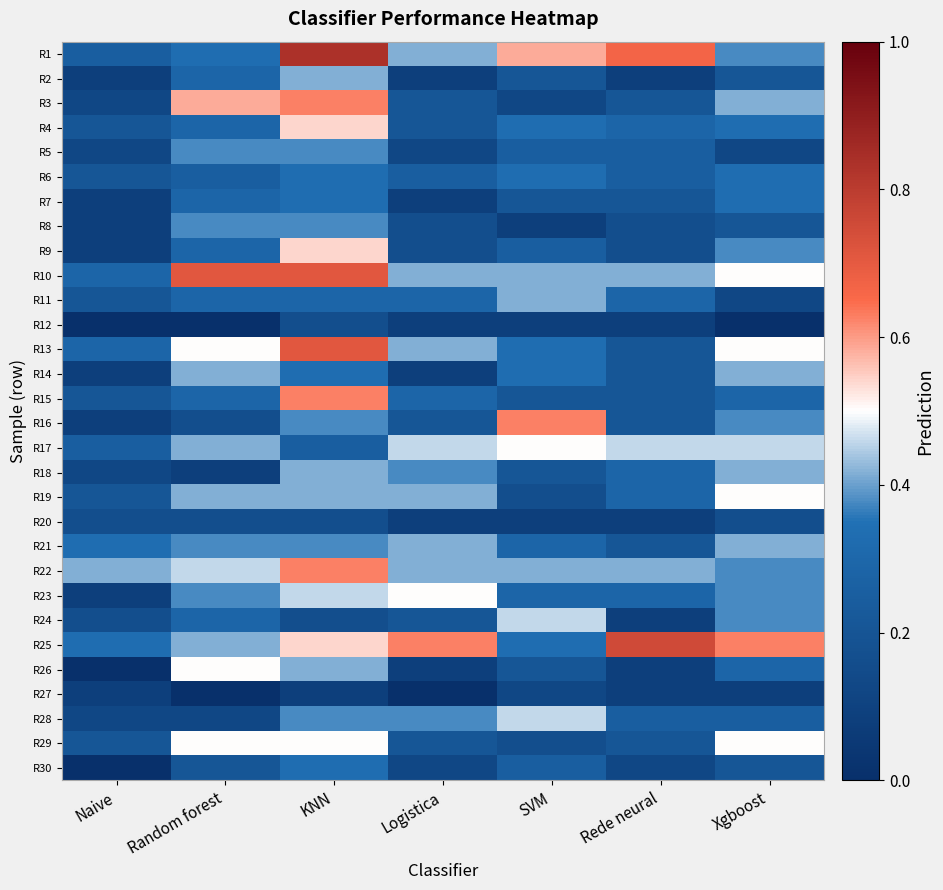

Reading left to right, what are all the values shown in this chart?

R1: Naive=0.2	Random forest=0.3	KNN=0.8	Logistica=0.4	SVM=0.6	Rede neural=0.7	Xgboost=0.4
R2: Naive=0.1	Random forest=0.3	KNN=0.4	Logistica=0.1	SVM=0.2	Rede neural=0.1	Xgboost=0.2
R3: Naive=0.1	Random forest=0.6	KNN=0.6	Logistica=0.2	SVM=0.1	Rede neural=0.2	Xgboost=0.4
R4: Naive=0.2	Random forest=0.3	KNN=0.5	Logistica=0.2	SVM=0.3	Rede neural=0.3	Xgboost=0.3
R5: Naive=0.1	Random forest=0.4	KNN=0.4	Logistica=0.1	SVM=0.2	Rede neural=0.2	Xgboost=0.1
R6: Naive=0.2	Random forest=0.2	KNN=0.3	Logistica=0.2	SVM=0.3	Rede neural=0.2	Xgboost=0.3
R7: Naive=0.1	Random forest=0.3	KNN=0.3	Logistica=0.1	SVM=0.2	Rede neural=0.2	Xgboost=0.3
R8: Naive=0.1	Random forest=0.4	KNN=0.4	Logistica=0.2	SVM=0.1	Rede neural=0.2	Xgboost=0.2
R9: Naive=0.1	Random forest=0.3	KNN=0.5	Logistica=0.2	SVM=0.2	Rede neural=0.2	Xgboost=0.4
R10: Naive=0.3	Random forest=0.7	KNN=0.7	Logistica=0.4	SVM=0.4	Rede neural=0.4	Xgboost=0.5
R11: Naive=0.2	Random forest=0.3	KNN=0.3	Logistica=0.3	SVM=0.4	Rede neural=0.3	Xgboost=0.1
R12: Naive=0.0	Random forest=0.0	KNN=0.2	Logistica=0.1	SVM=0.1	Rede neural=0.1	Xgboost=0.0
R13: Naive=0.3	Random forest=0.5	KNN=0.7	Logistica=0.4	SVM=0.3	Rede neural=0.2	Xgboost=0.5
R14: Naive=0.1	Random forest=0.4	KNN=0.3	Logistica=0.1	SVM=0.3	Rede neural=0.2	Xgboost=0.4
R15: Naive=0.2	Random forest=0.3	KNN=0.6	Logistica=0.3	SVM=0.2	Rede neural=0.2	Xgboost=0.3
R16: Naive=0.1	Random forest=0.2	KNN=0.4	Logistica=0.2	SVM=0.6	Rede neural=0.2	Xgboost=0.4
R17: Naive=0.2	Random forest=0.4	KNN=0.2	Logistica=0.5	SVM=0.5	Rede neural=0.5	Xgboost=0.5
R18: Naive=0.1	Random forest=0.1	KNN=0.4	Logistica=0.4	SVM=0.2	Rede neural=0.3	Xgboost=0.4
R19: Naive=0.2	Random forest=0.4	KNN=0.4	Logistica=0.4	SVM=0.2	Rede neural=0.3	Xgboost=0.5
R20: Naive=0.2	Random forest=0.2	KNN=0.2	Logistica=0.1	SVM=0.1	Rede neural=0.1	Xgboost=0.2
R21: Naive=0.3	Random forest=0.4	KNN=0.4	Logistica=0.4	SVM=0.3	Rede neural=0.2	Xgboost=0.4
R22: Naive=0.4	Random forest=0.5	KNN=0.6	Logistica=0.4	SVM=0.4	Rede neural=0.4	Xgboost=0.4
R23: Naive=0.1	Random forest=0.4	KNN=0.5	Logistica=0.5	SVM=0.3	Rede neural=0.3	Xgboost=0.4
R24: Naive=0.2	Random forest=0.3	KNN=0.2	Logistica=0.2	SVM=0.5	Rede neural=0.1	Xgboost=0.4
R25: Naive=0.3	Random forest=0.4	KNN=0.5	Logistica=0.6	SVM=0.3	Rede neural=0.8	Xgboost=0.6
R26: Naive=0.0	Random forest=0.5	KNN=0.4	Logistica=0.1	SVM=0.2	Rede neural=0.1	Xgboost=0.3
R27: Naive=0.1	Random forest=0.0	KNN=0.1	Logistica=0.0	SVM=0.1	Rede neural=0.1	Xgboost=0.1
R28: Naive=0.1	Random forest=0.1	KNN=0.4	Logistica=0.4	SVM=0.5	Rede neural=0.2	Xgboost=0.2
R29: Naive=0.2	Random forest=0.5	KNN=0.5	Logistica=0.2	SVM=0.2	Rede neural=0.2	Xgboost=0.5
R30: Naive=0.0	Random forest=0.2	KNN=0.3	Logistica=0.1	SVM=0.2	Rede neural=0.1	Xgboost=0.2